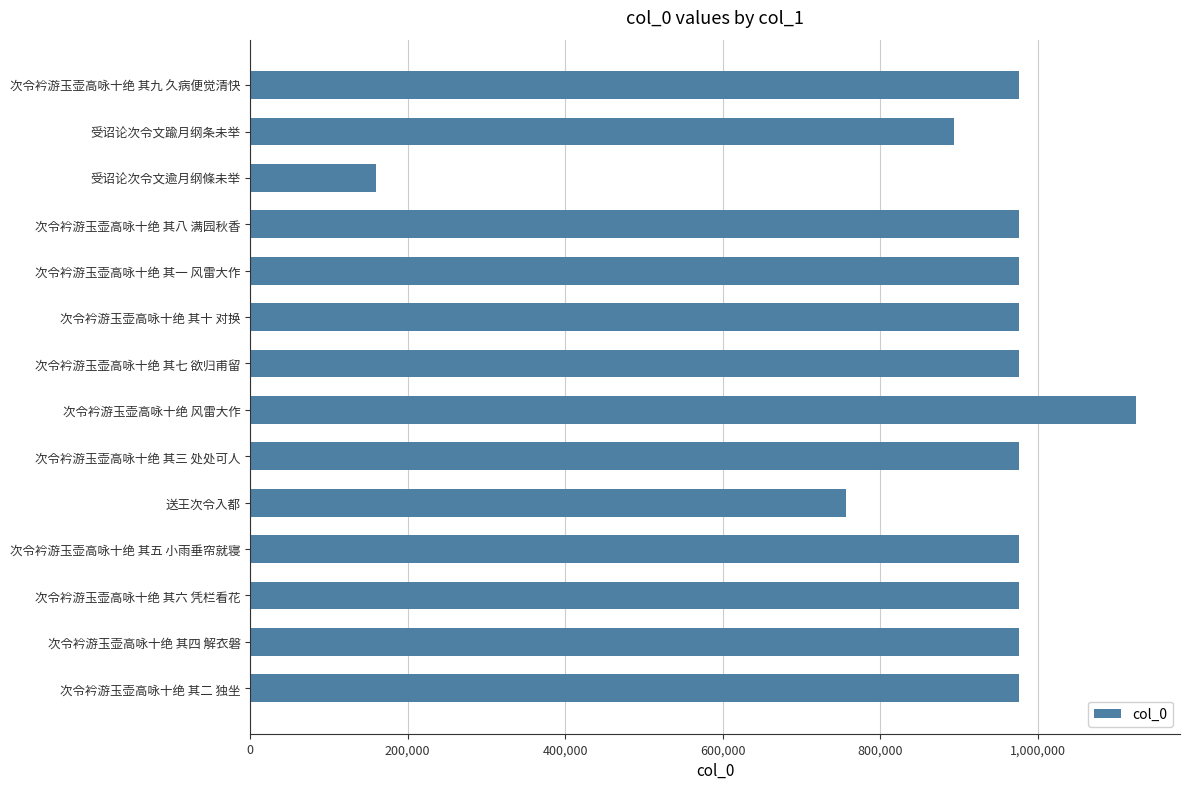

What is the ratio of the value at 次令衿游玉壶高咏十绝 其四 解衣磐 to the value at 次令衿游玉壶高咏十绝 其二 独坐?

1.0